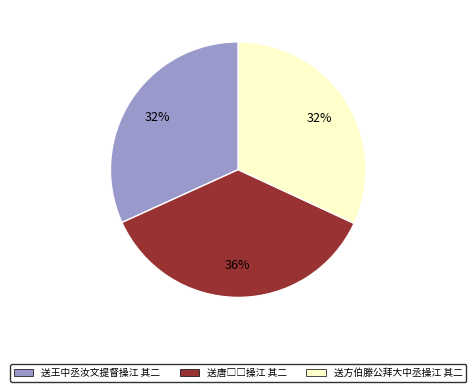

True or false: 送方伯滕公拜大中丞操江 其二 accounts for 32% of the total.

True